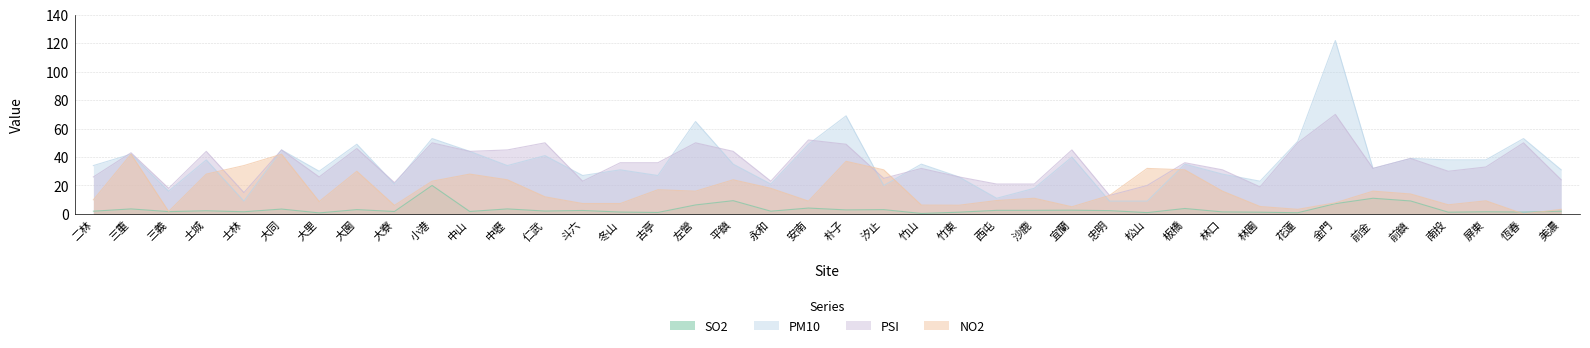

At how many categories does at least one series exceed 34?

23